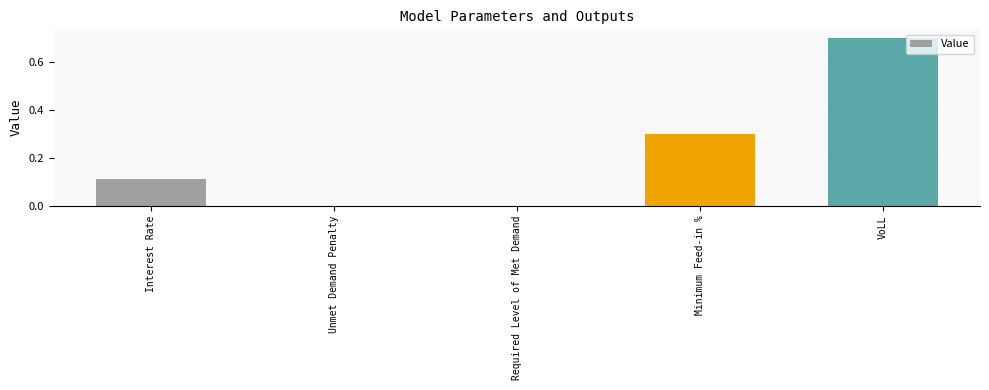

Between Unmet Demand Penalty and VoLL, which is larger?

VoLL